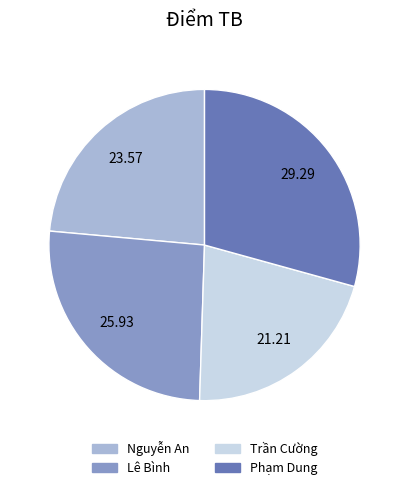

Does Nguyễn An account for over 50% of the chart?

No